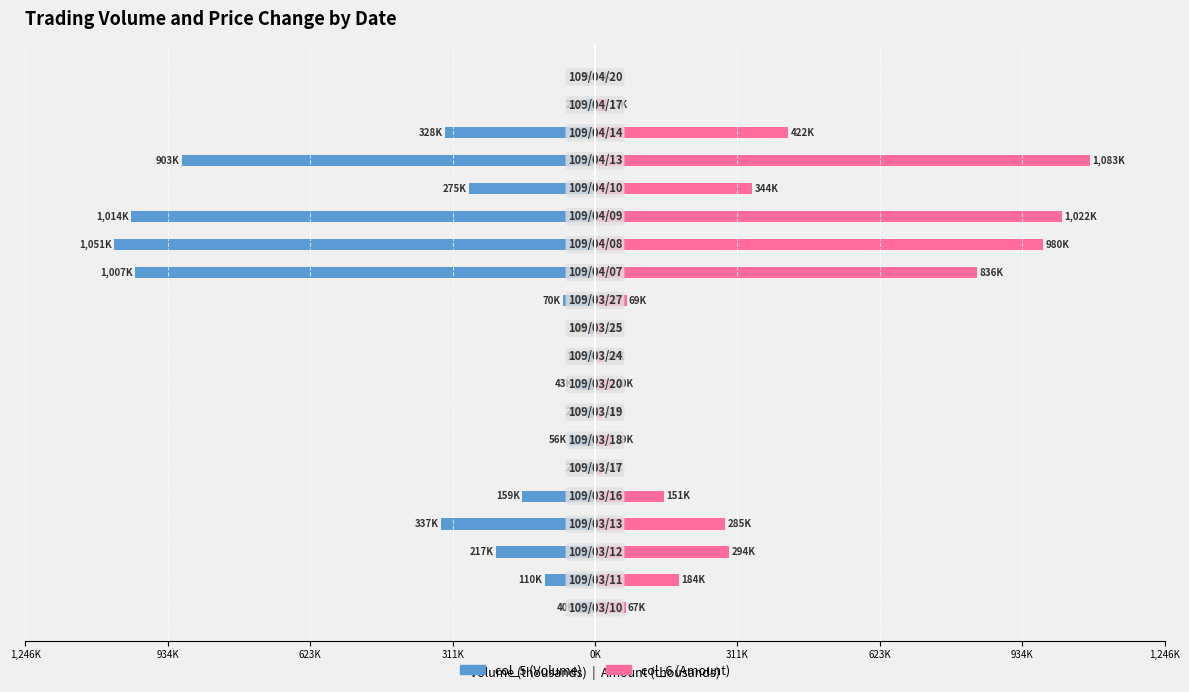

Which has a higher value, 13 or 1,246K?

1,246K